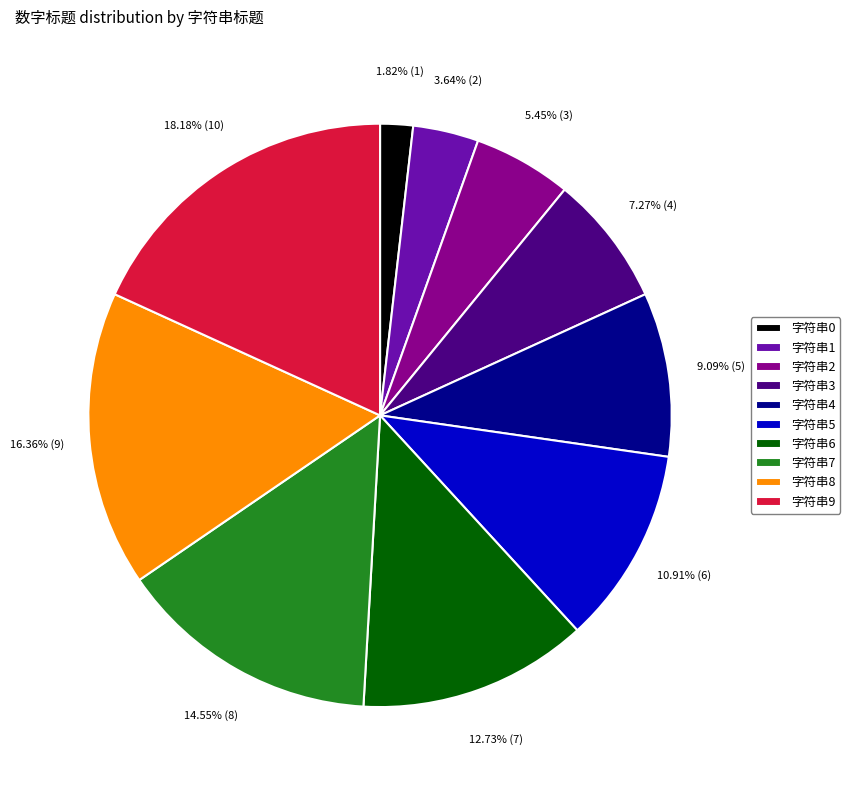

Which has a higher value, 字符串8 or 字符串1?

字符串8